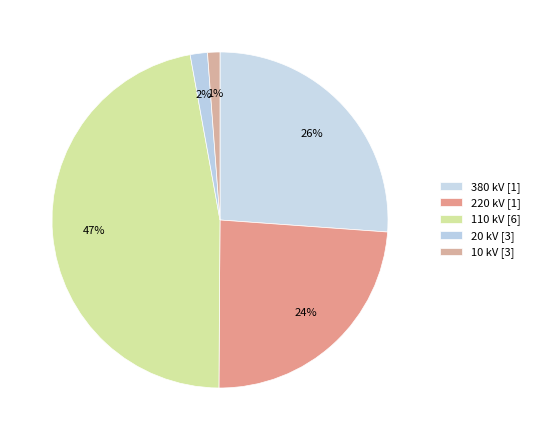

How many segments does this pie chart have?

5